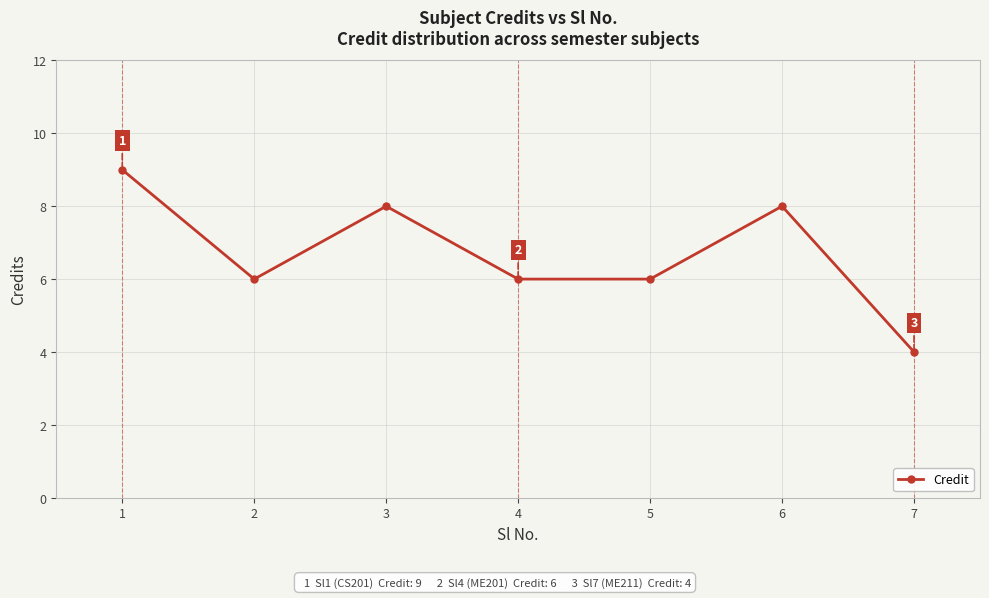

Where is the first local maximum?

3